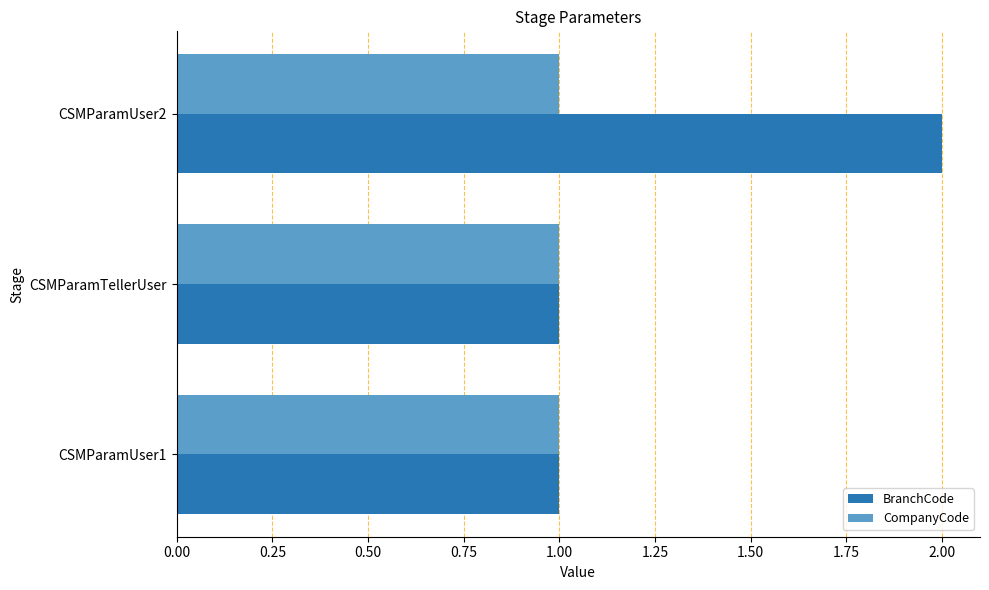

Which category has the highest value across all series?

CSMParamUser2